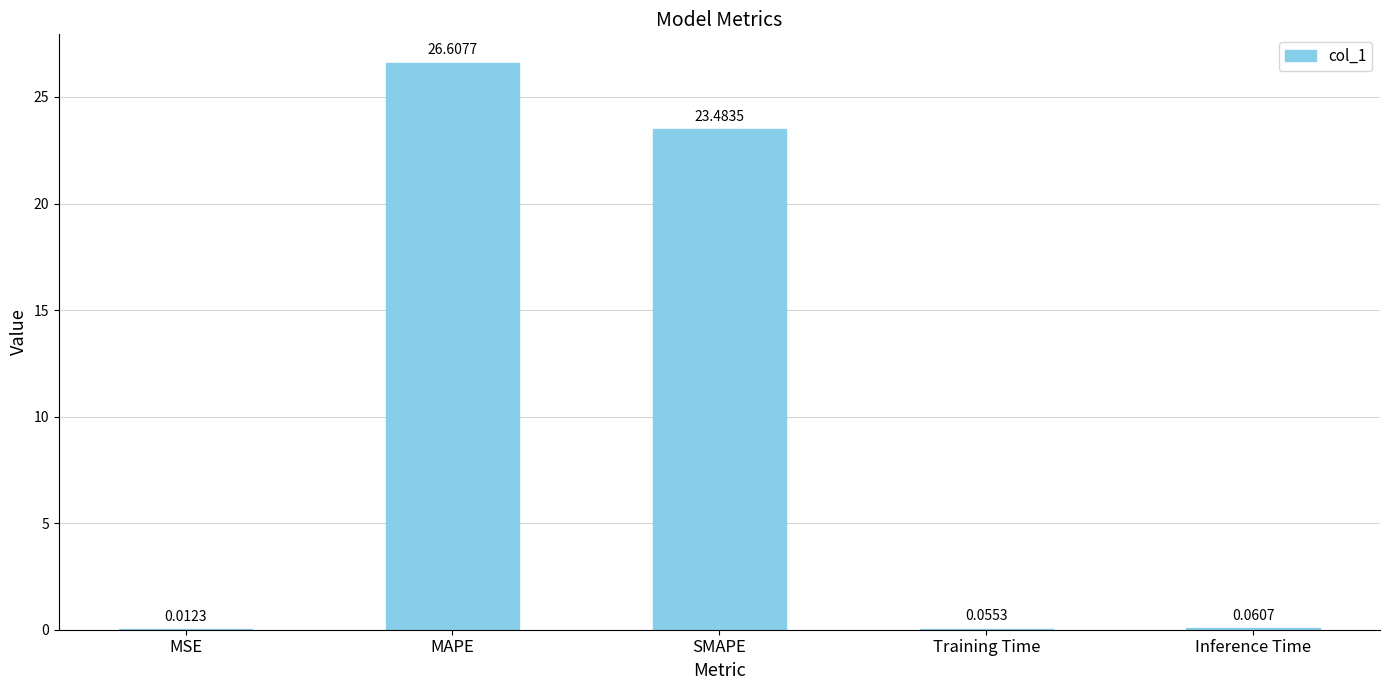

Which has a higher value, MAPE or Training Time?

MAPE